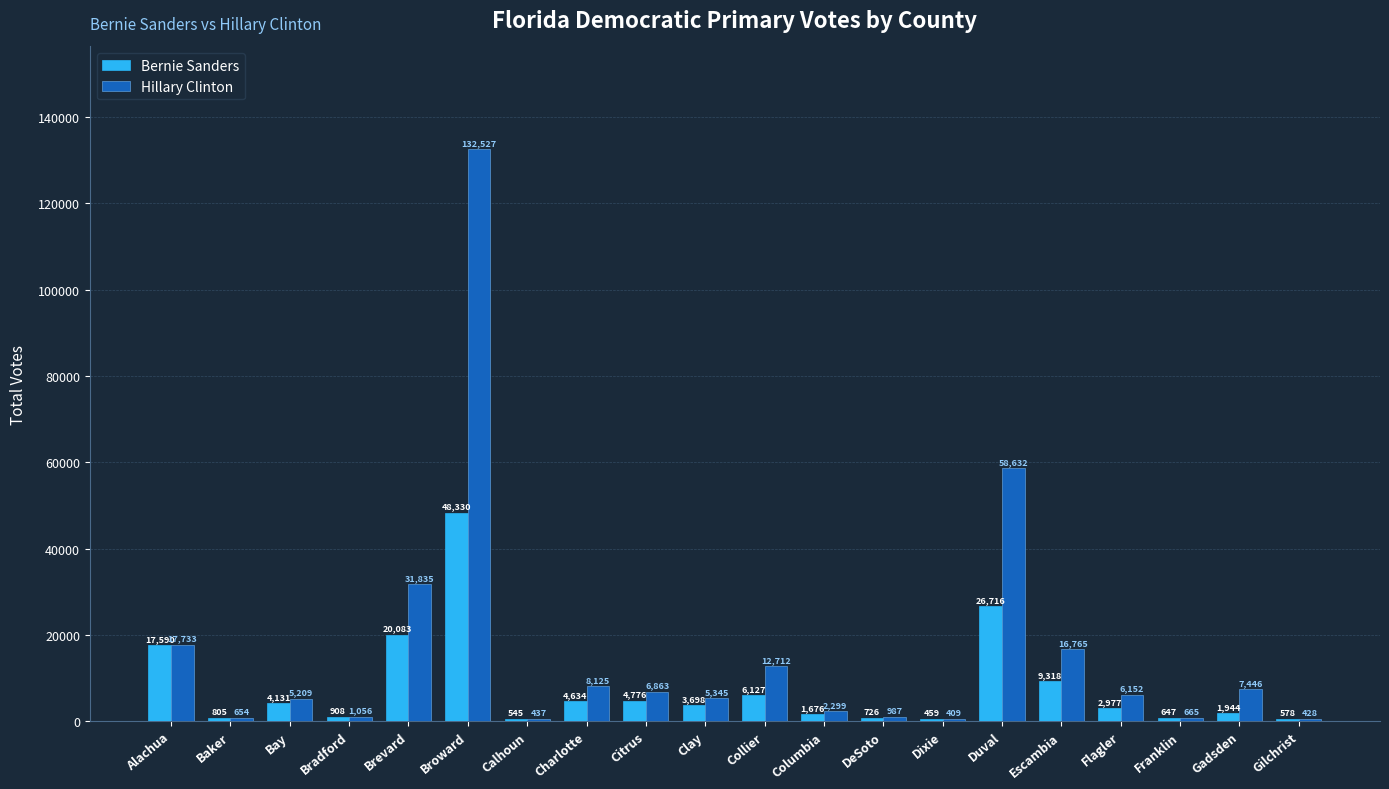

What is the highest value of the Bernie Sanders series?

48330